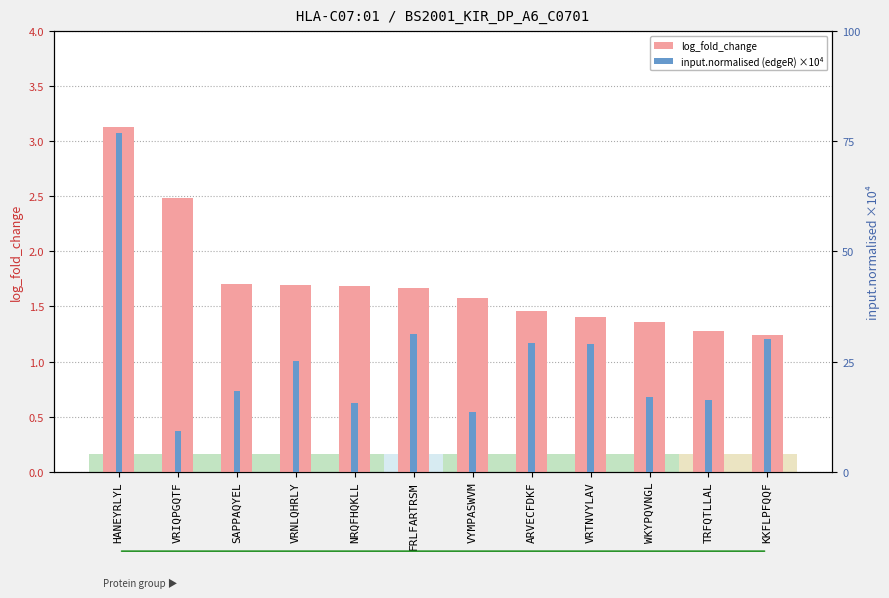

What are all the series names shown in the legend?

log_fold_change, input.normalised (edgeR) ×10⁴